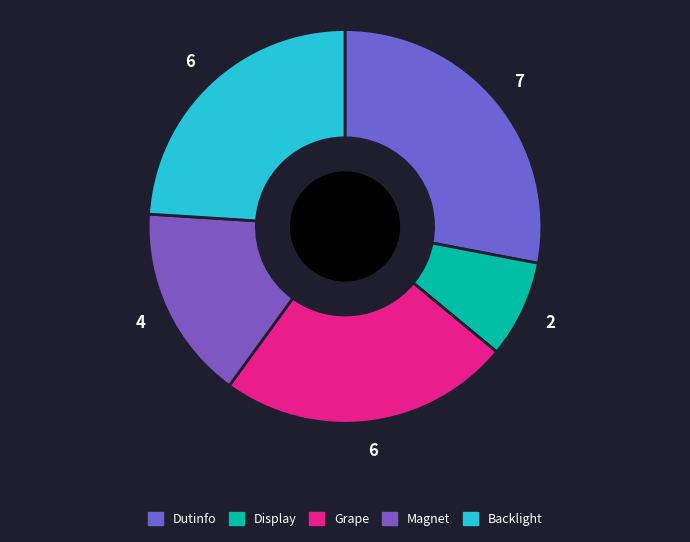

Is it true that Display is 1% of the pie?

False